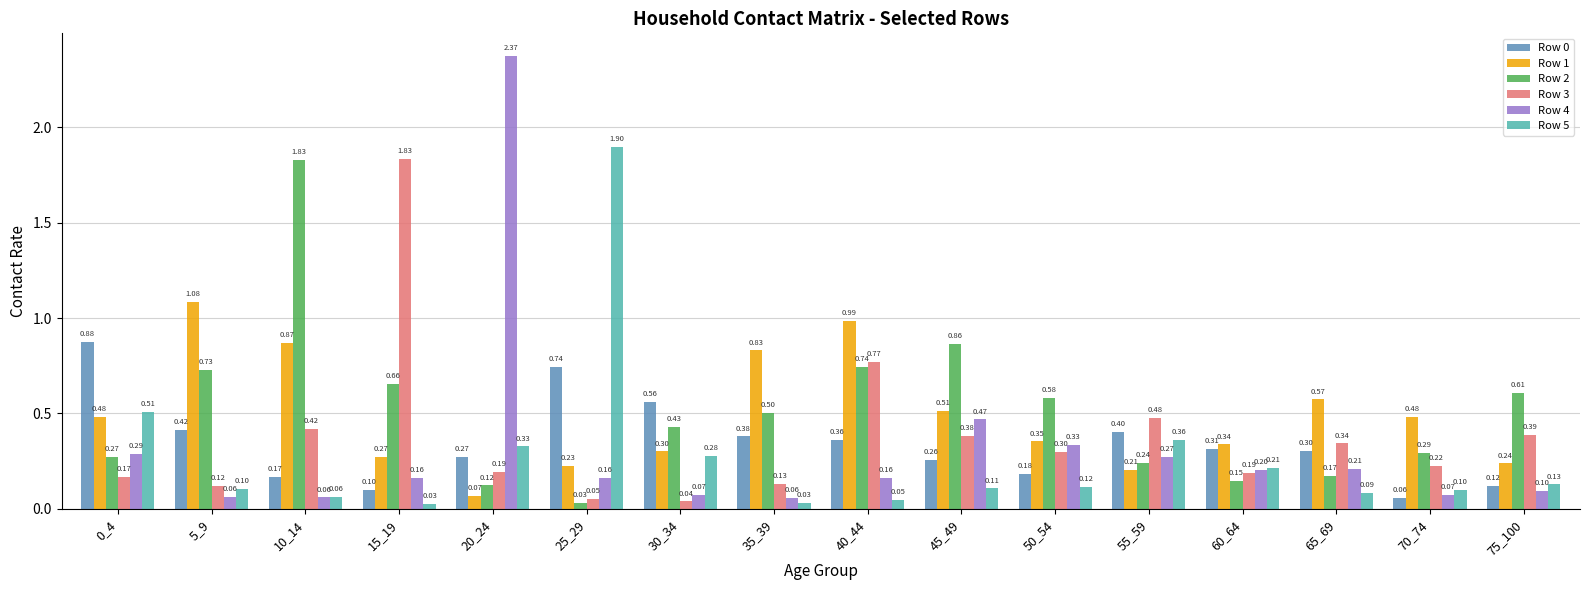

What is the average value of the Row 1 series?

0.5